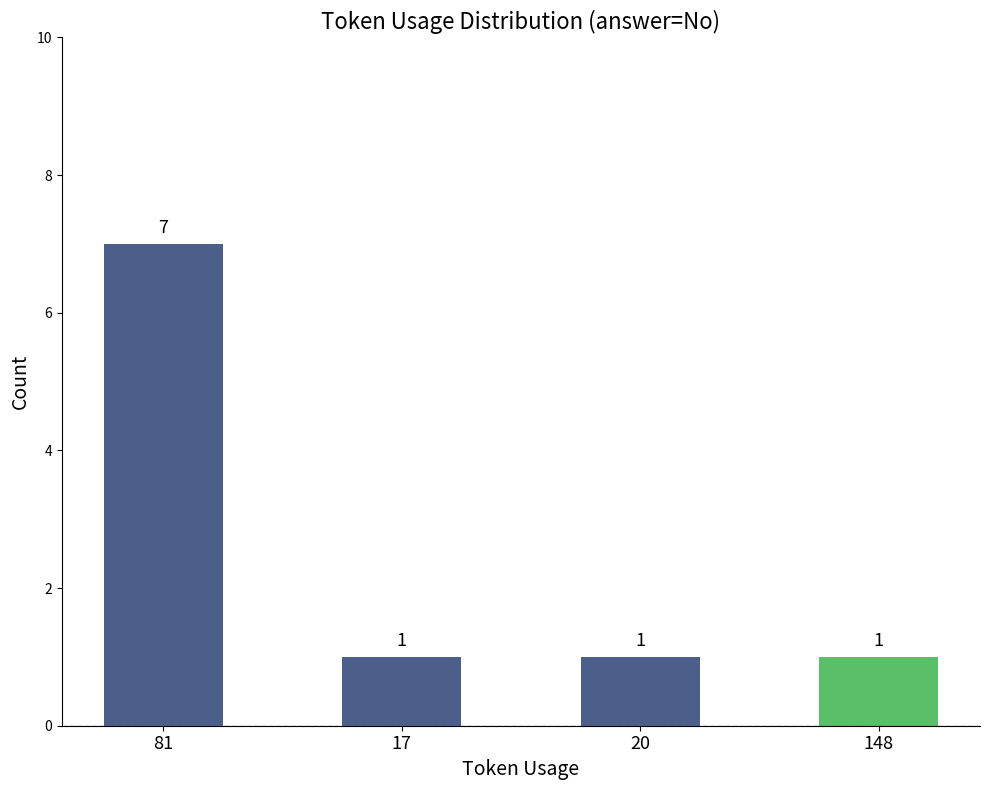

How many series are shown in this chart?

1